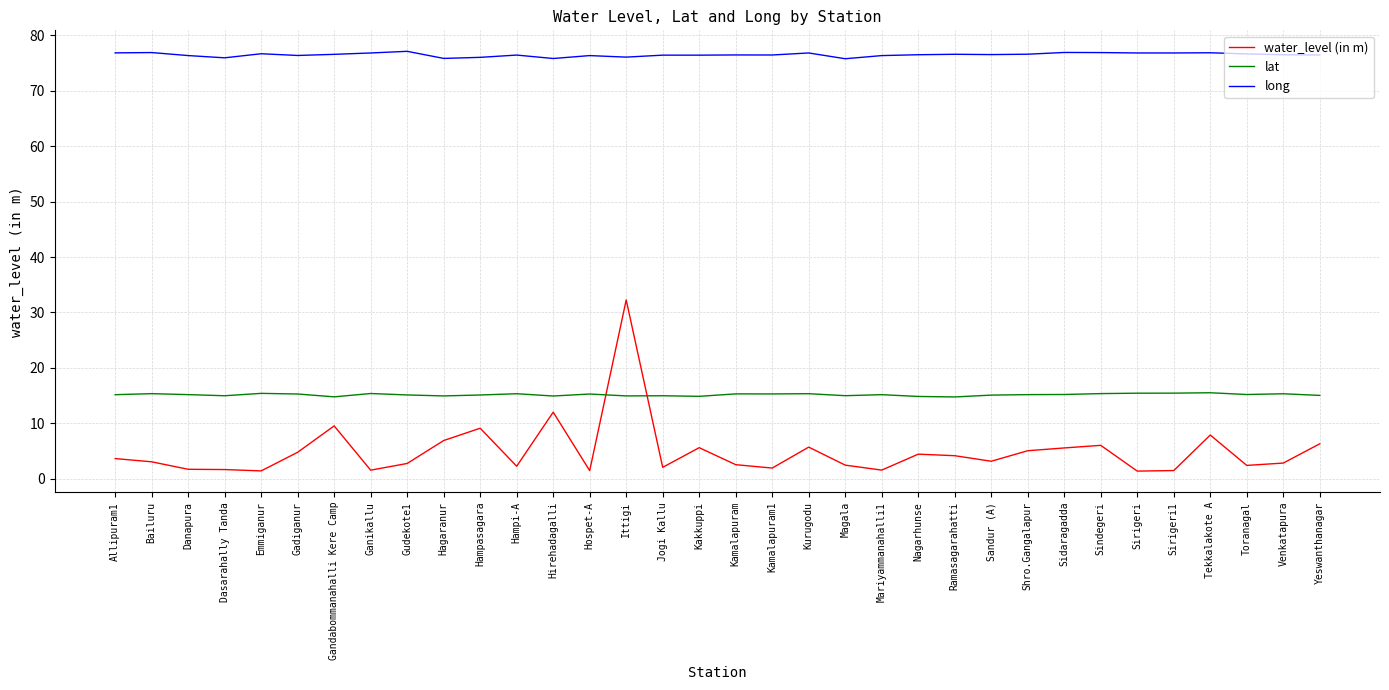

What is the difference between the water_level (in m) values at Ramasagarahatti and Sindegeri?

1.9